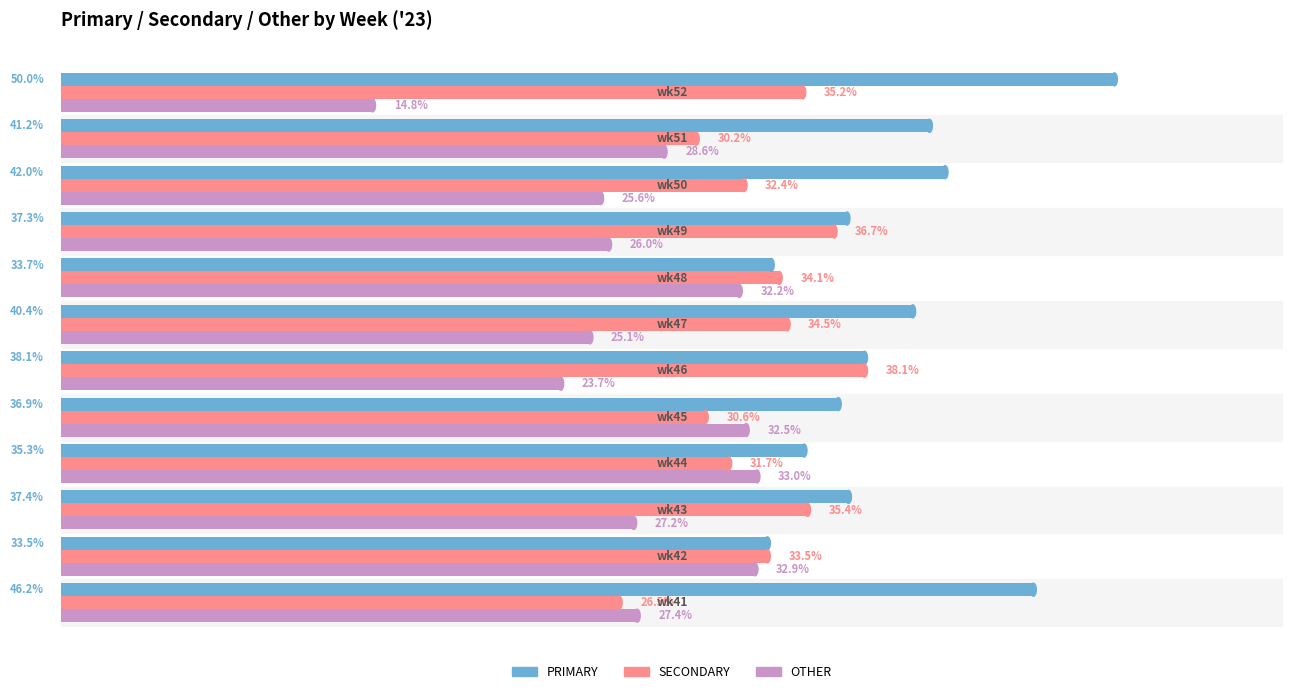

Which series has the largest range (max minus min)?

OTHER